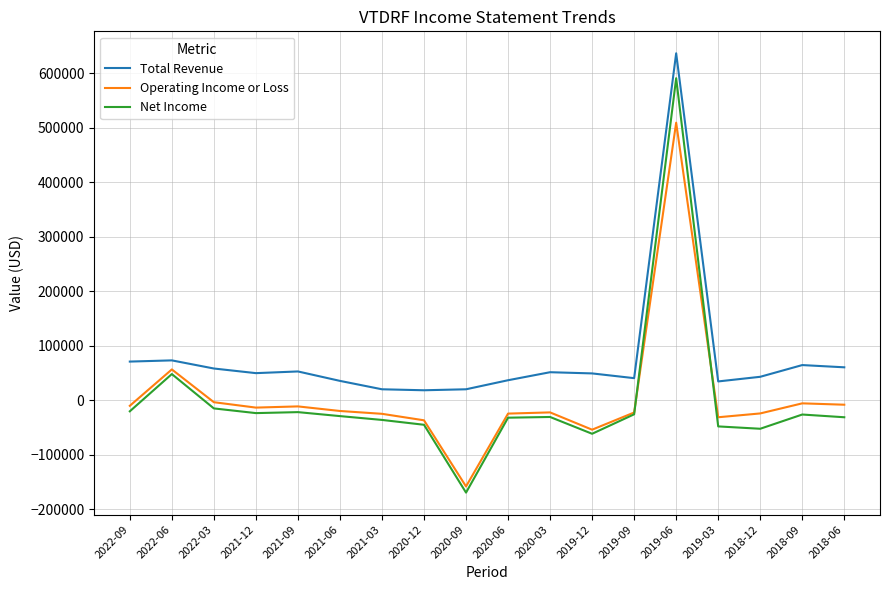

Where is Operating Income or Loss nearest to the value 175550?

2022-06